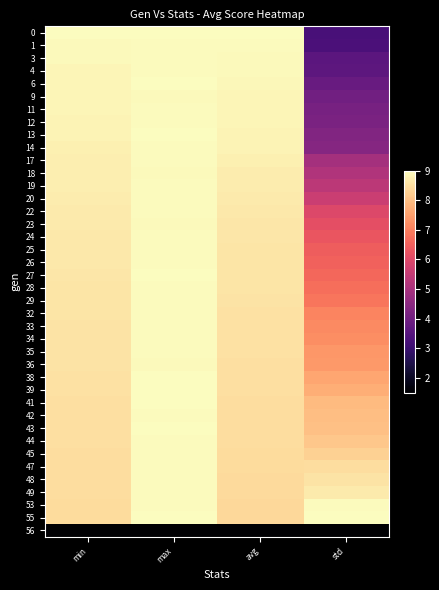

What is the maximum value shown in the chart?

9.0